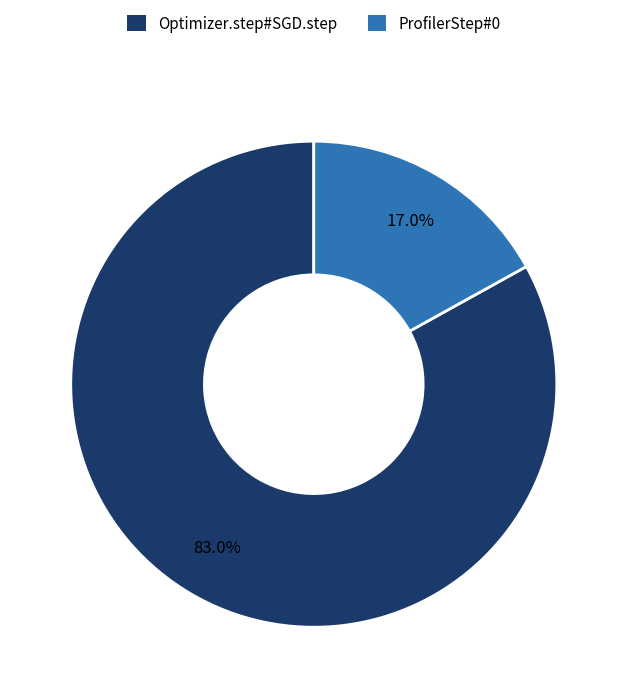

How many segments does this pie chart have?

2